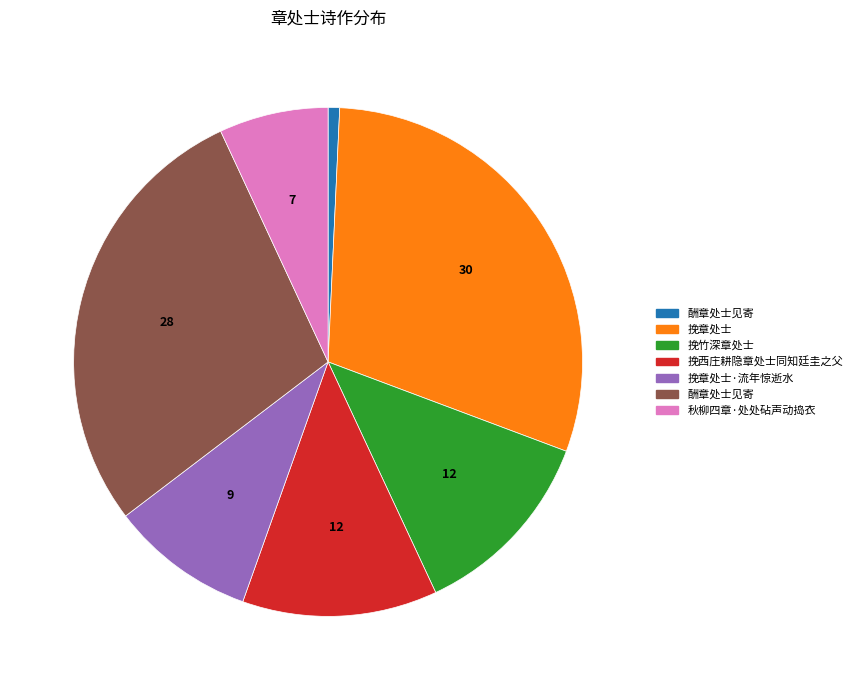

Is there any slice that represents more than half of the pie?

No